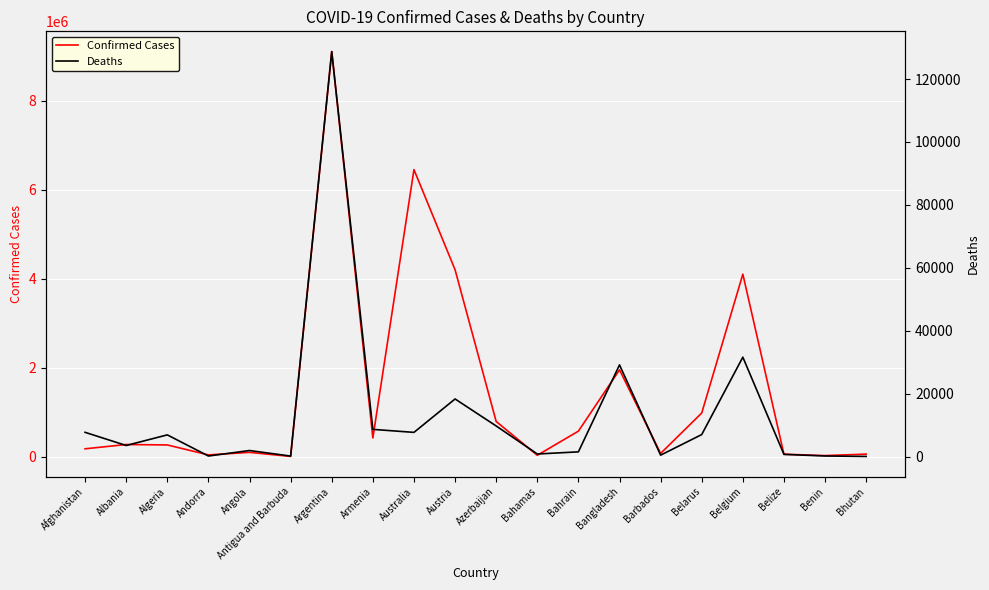

What is the average value of the Confirmed Cases series?

1485179